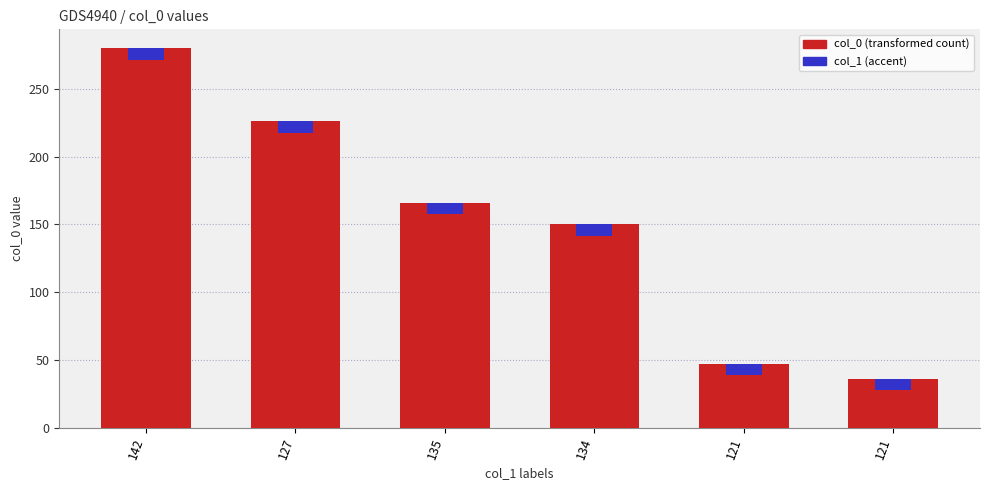

Does the chart contain stacked bars?

No